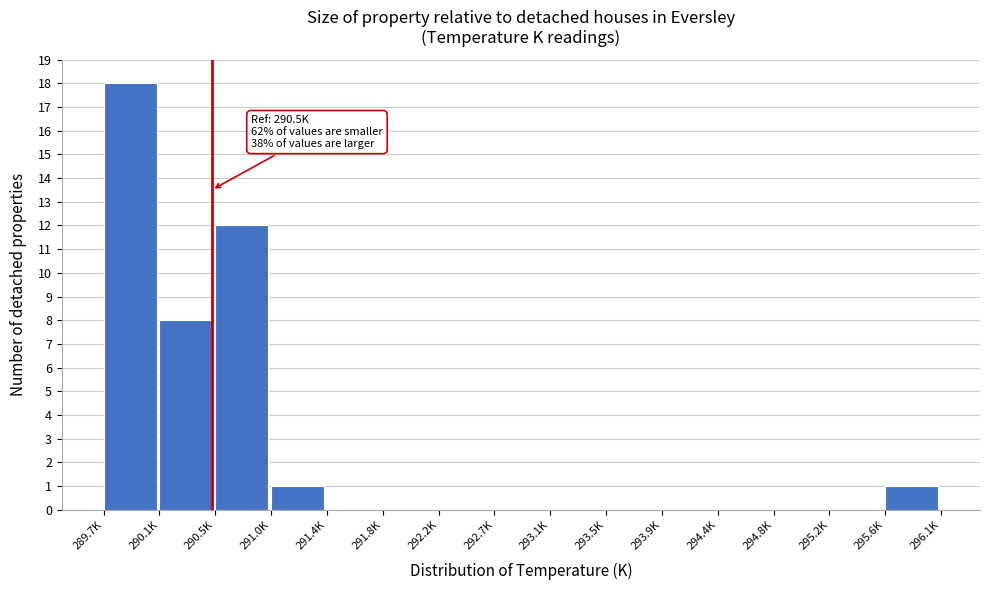

Reading left to right, extract all data points from this chart.

289.7K=18	290.1K=8	290.5K=12	291.0K=1	291.4K=0	291.8K=0	292.2K=0	292.7K=0	293.1K=0	293.5K=0	293.9K=0	294.4K=0	294.8K=0	295.2K=0	295.6K=1